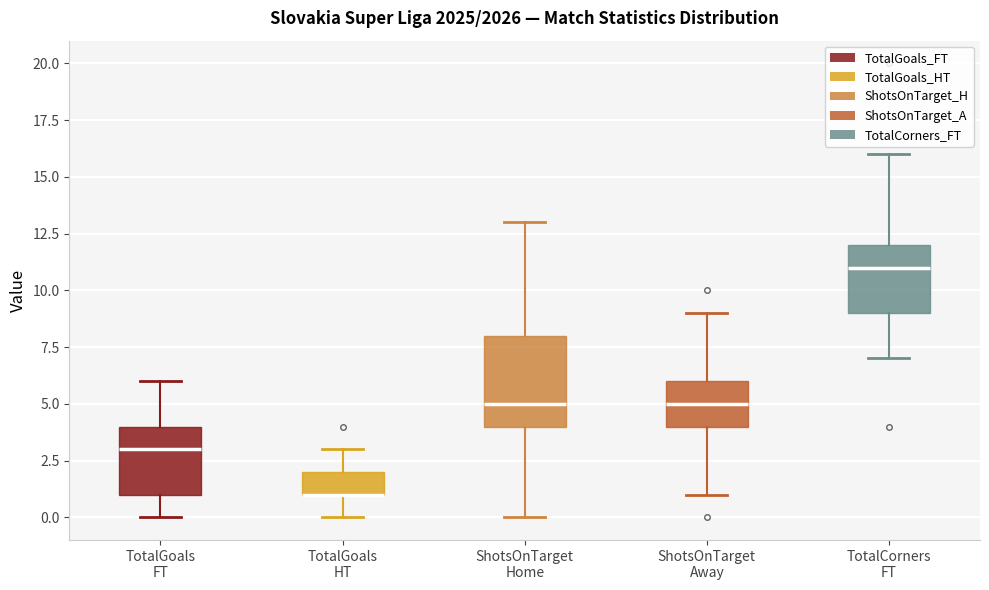

Reading left to right, read every box against the y-axis: the position of its median line, the range the box covers, and the ends of its whiskers. The values are not printed on the chart, so give them approximately, as read against the axis.

TotalGoals FT: median 3, box 1 to 4, whiskers 0 to 6
TotalGoals HT: median 1 (drawn on the box's lower edge), box 1 to 2, whiskers 0 to 3
ShotsOnTarget Home: median 5, box 4 to 8, whiskers 0 to 13
ShotsOnTarget Away: median 5, box 4 to 6, whiskers 1 to 9
TotalCorners FT: median 11, box 9 to 12, whiskers 7 to 16